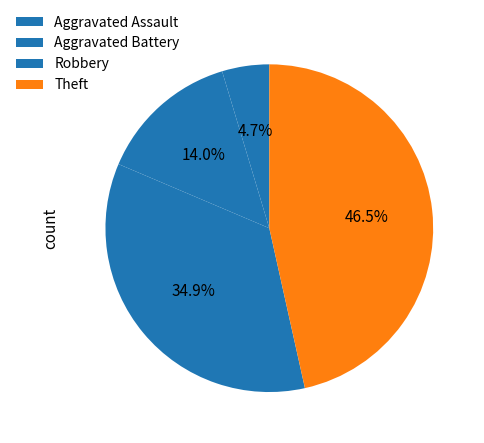

Which slice is the largest?

Theft